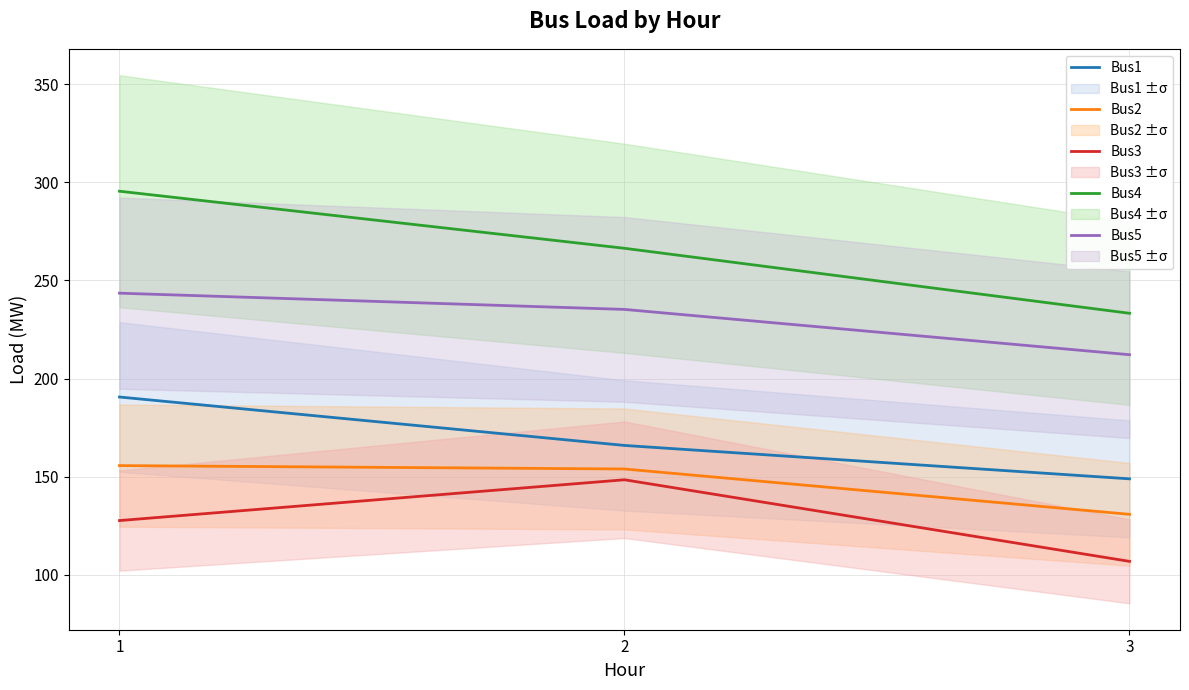

At which category is the sum across all series the highest?

1